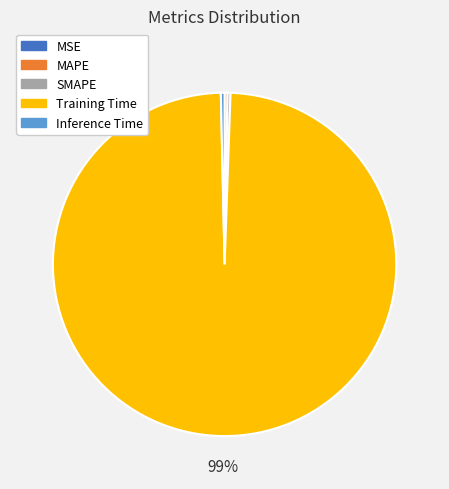

Is there a majority slice in this chart?

Yes